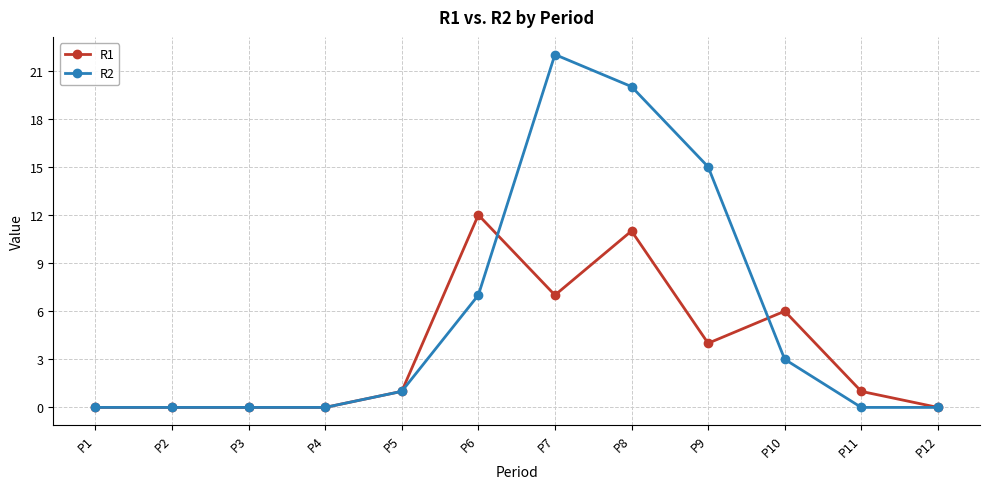

At which category is the sum across all series the highest?

P8